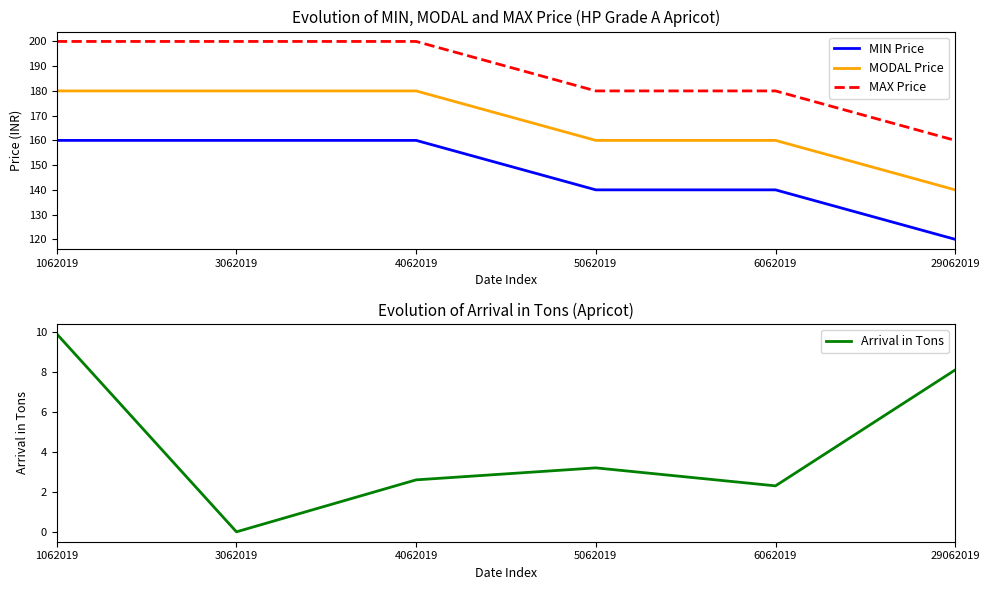

True or false: MAX Price and MIN Price cross at least once.

False